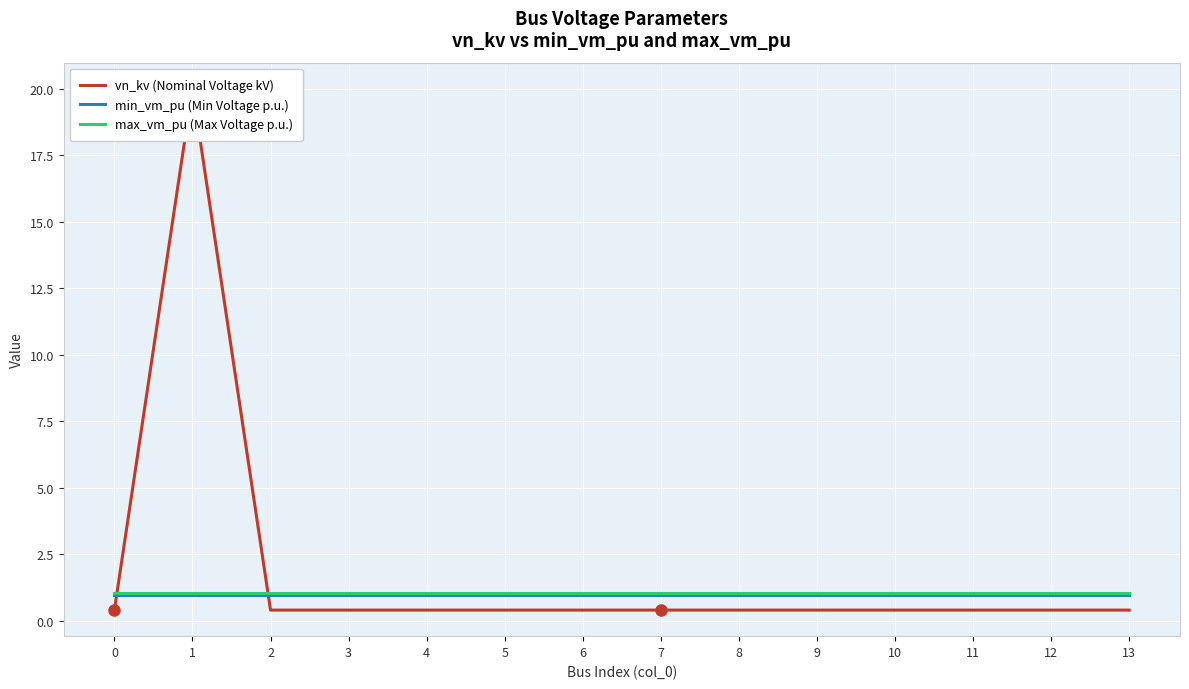

What value does the max_vm_pu (Max Voltage p.u.) series have at 7?

1.1